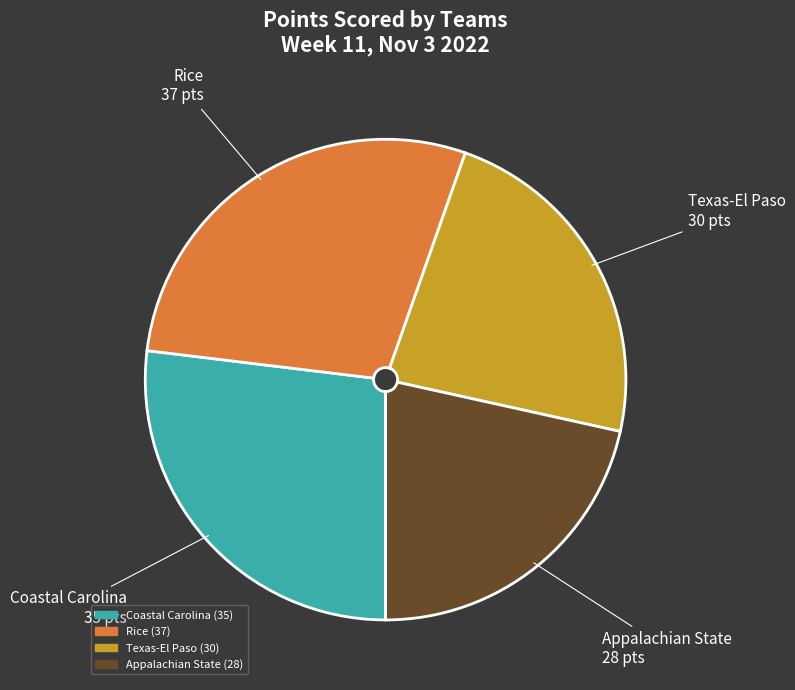

Which category has the biggest portion of the pie?

Rice (37)